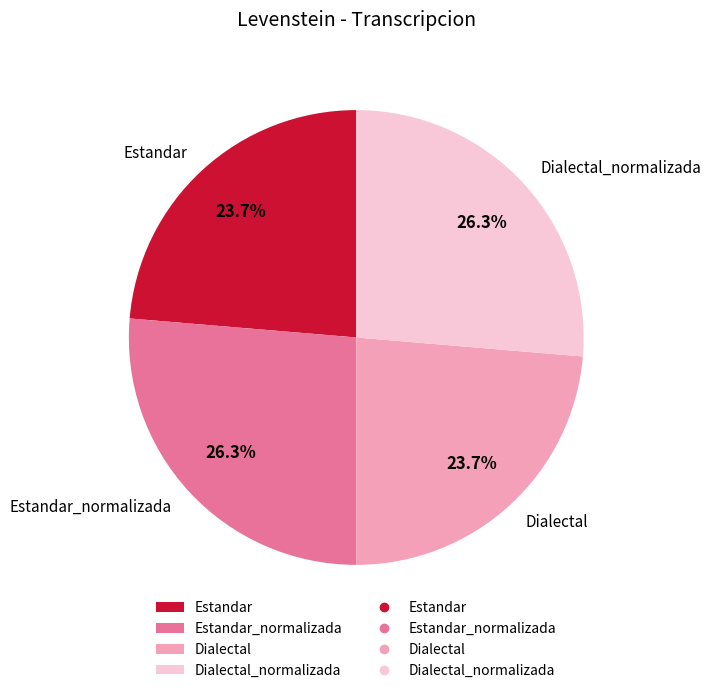

Do Dialectal and Estandar together represent more than half of the pie?

No